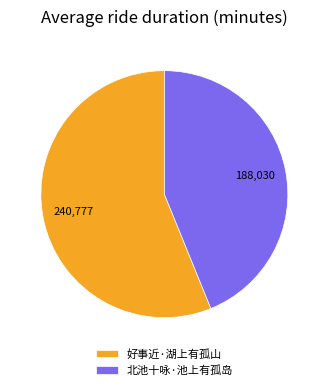

Which category has the smallest portion of the pie?

北池十咏·池上有孤岛